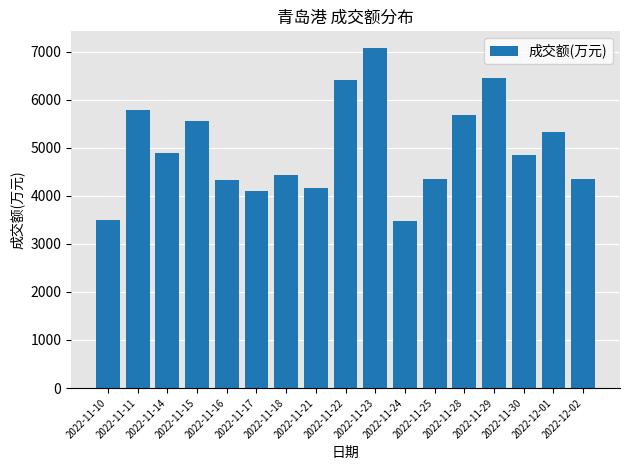

What is the change in value from 2022-11-29 to 2022-11-30?

-1607